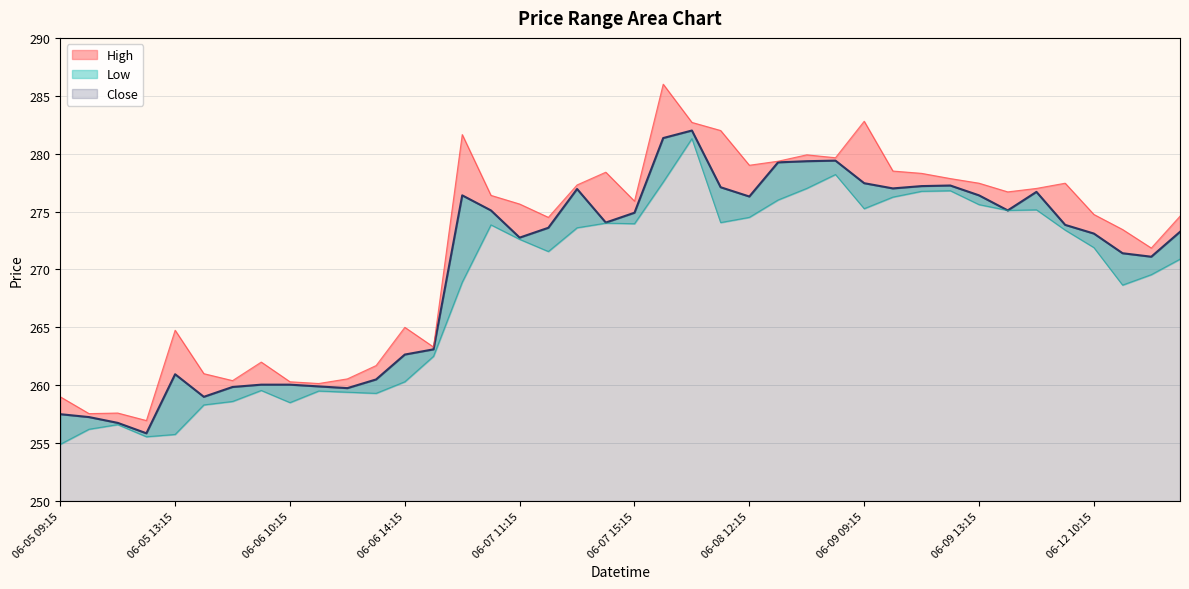

Does the chart display data point markers on the line(s)?

No